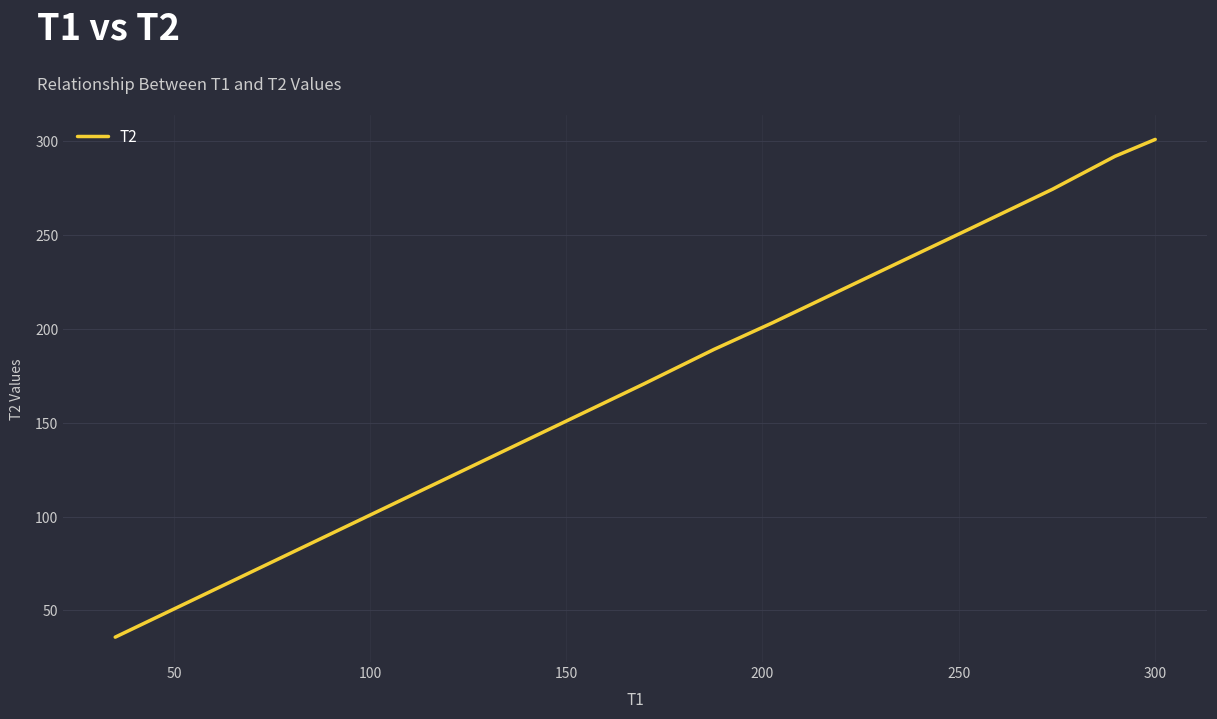

What is the average value?

217.3